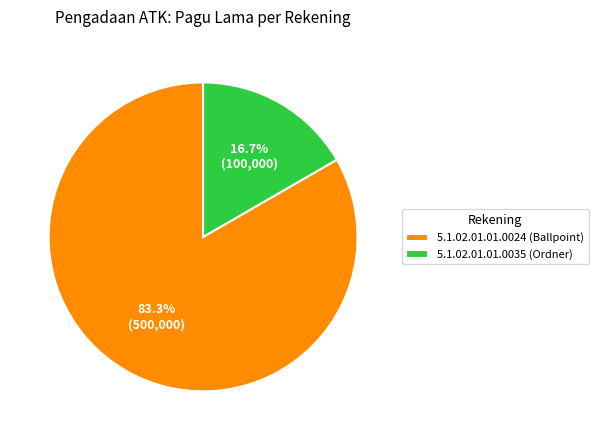

Is 5.1.02.01.01.0035 (Ordner) the majority of the pie?

No